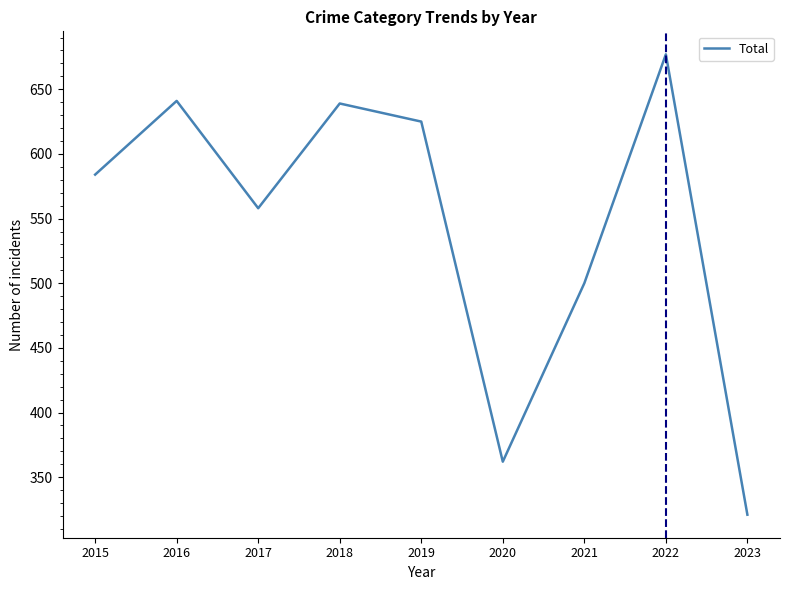

What is the change in value from 2018 to 2019?

-14